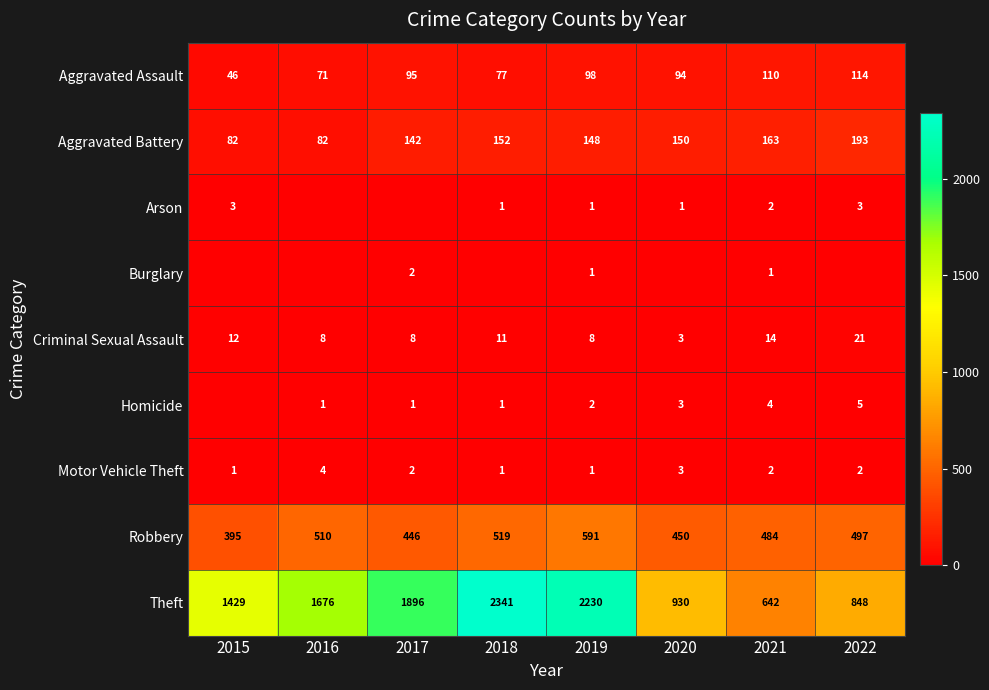

List the labels in order of Robbery value, smallest first.

2015, 2017, 2020, 2021, 2022, 2016, 2018, 2019